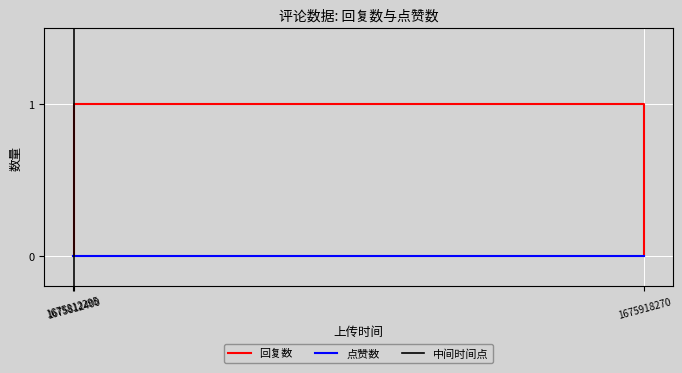

The chart shows a value of -1 at 1675918270. True or false?

False